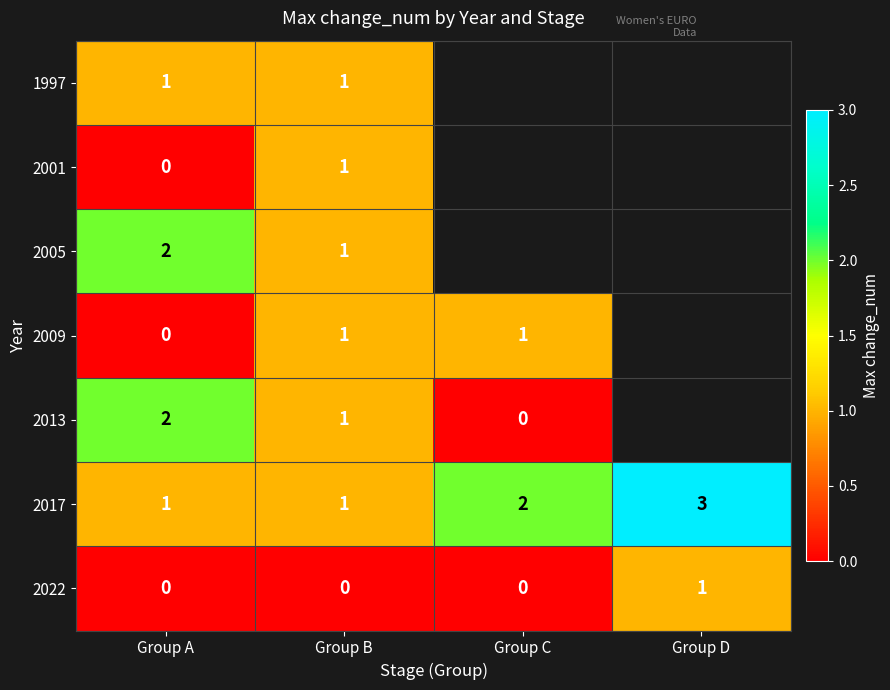

The value of 2022 at Group D is 0.3. True or false?

False